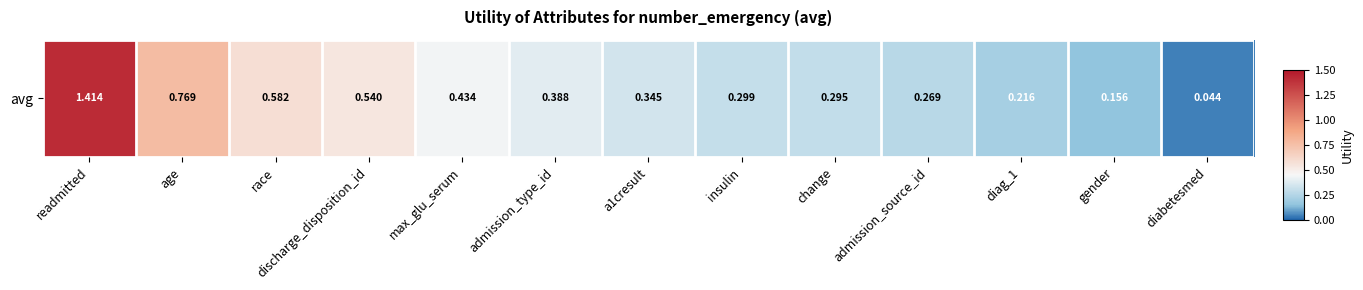

List the labels in order of value, largest first.

readmitted, age, race, discharge_disposition_id, max_glu_serum, admission_type_id, a1cresult, insulin, change, admission_source_id, diag_1, gender, diabetesmed